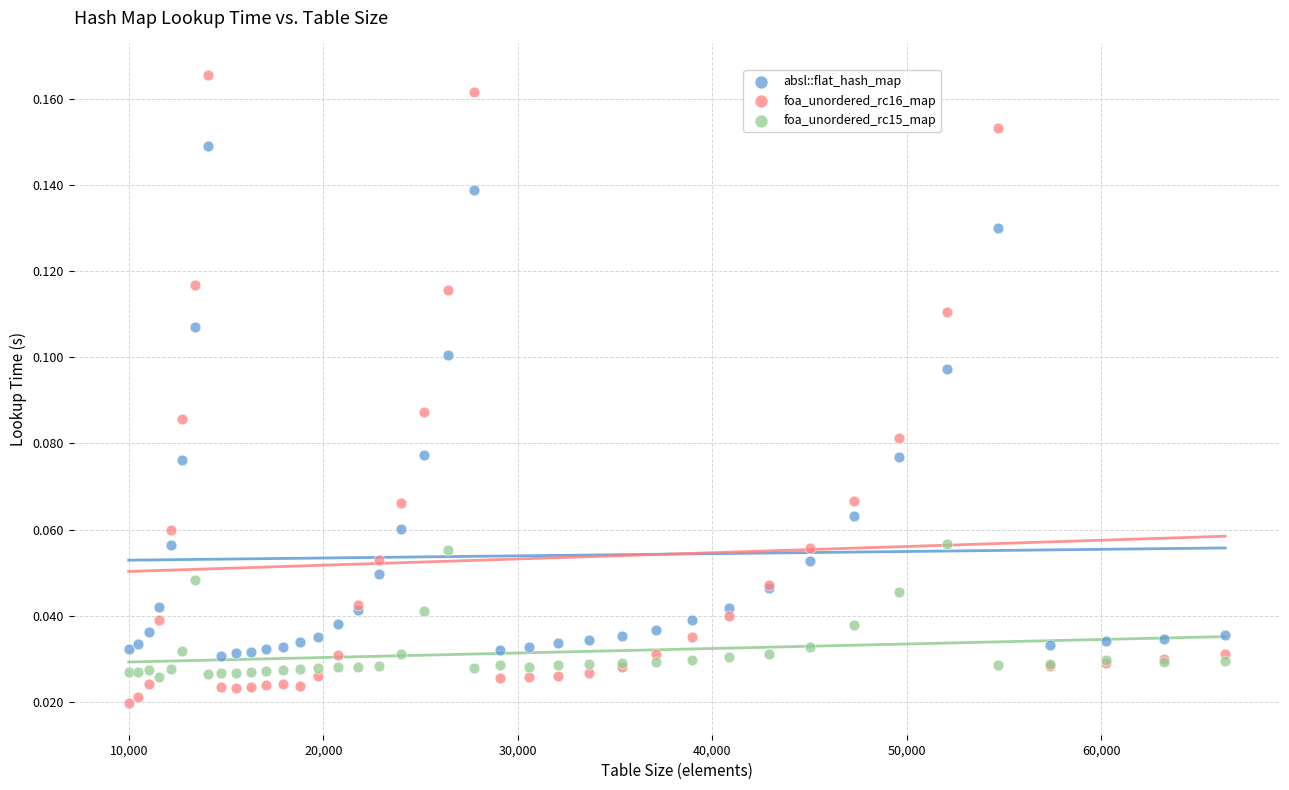

What are all the series names shown in the legend?

absl::flat_hash_map, foa_unordered_rc16_map, foa_unordered_rc15_map